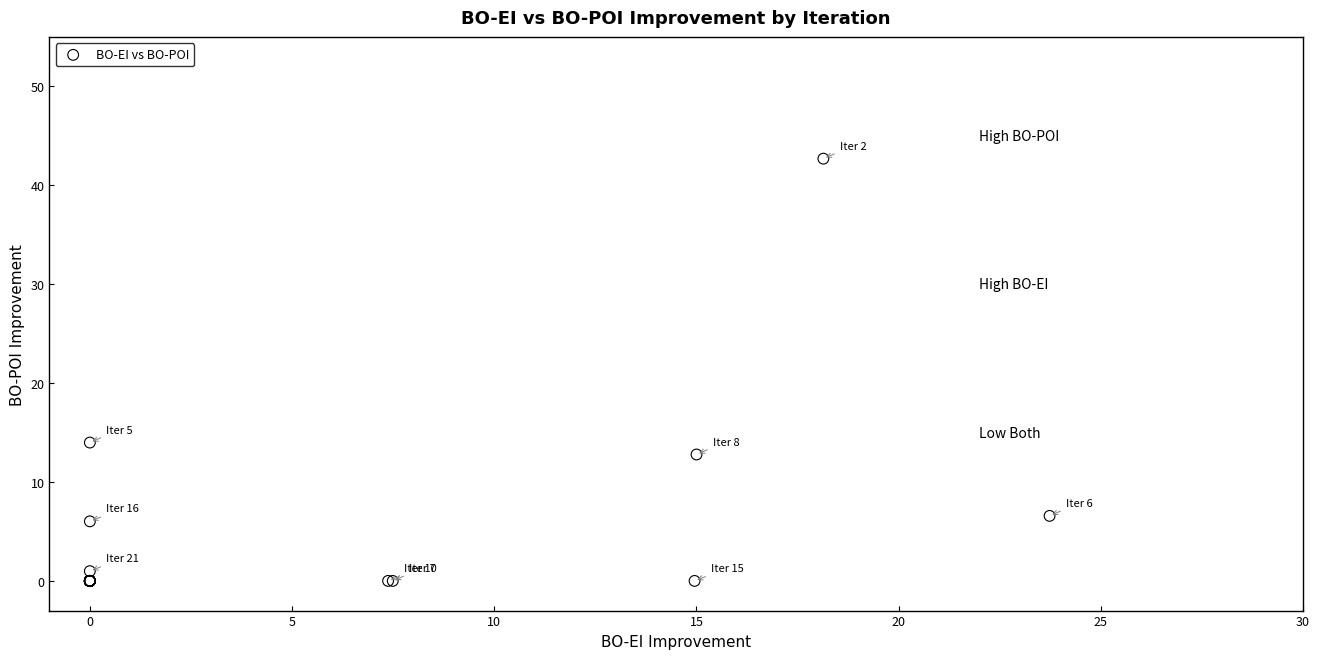

What Y value in the scatter plot is closest to 21?

14.0